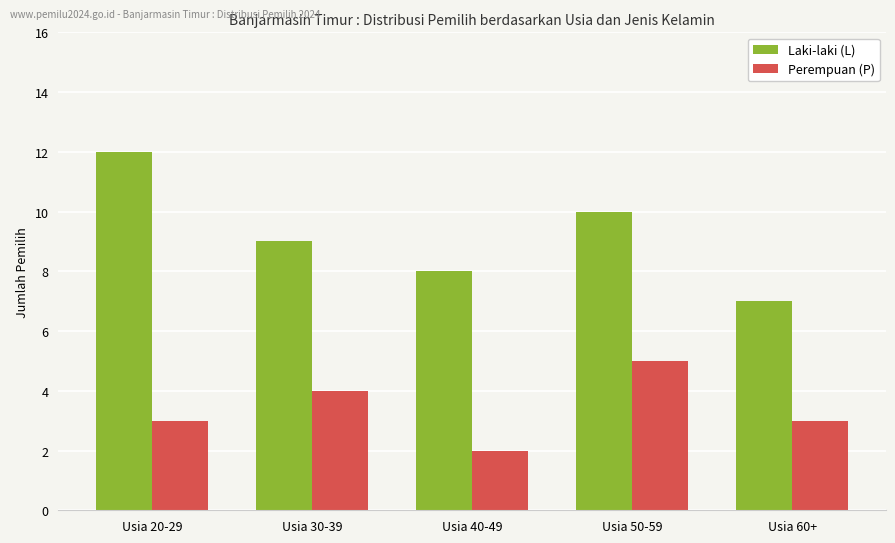

Does the chart contain stacked bars?

No